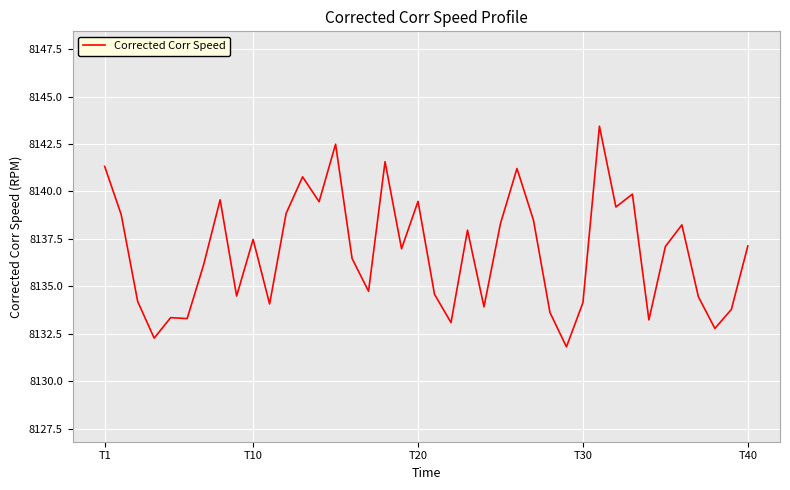

What is the difference between the maximum and minimum values?

11.6